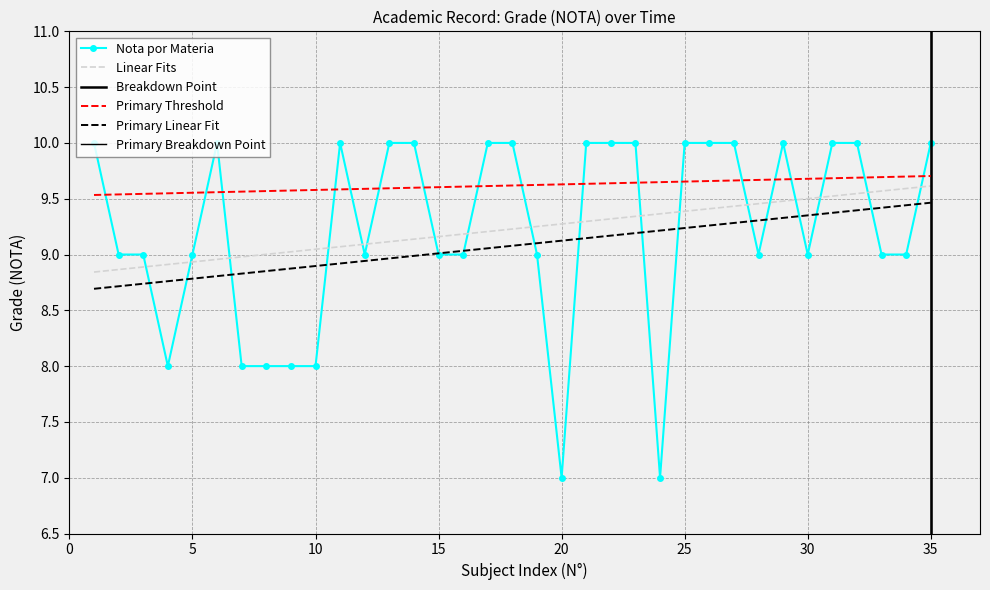

Reading left to right, what are all the values shown in this chart?

10	9	9	8	9	10	8	8	8	8	10	9	10	10	9	9	10	10	9	7	10	10	10	7	10	10	10	9	10	9	10	10	9	9	10